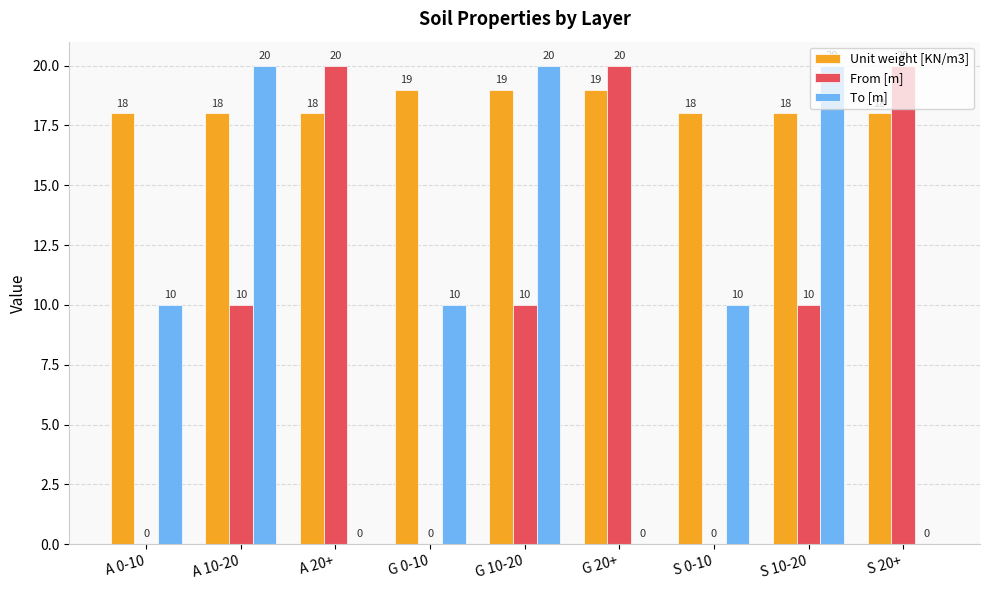

What is the highest value of the To [m] series?

20